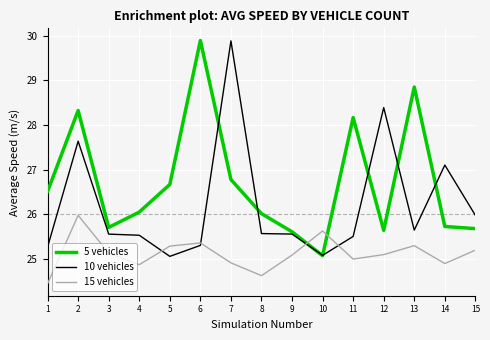

Between 7 and 10, which series saw the biggest shift?

10 vehicles